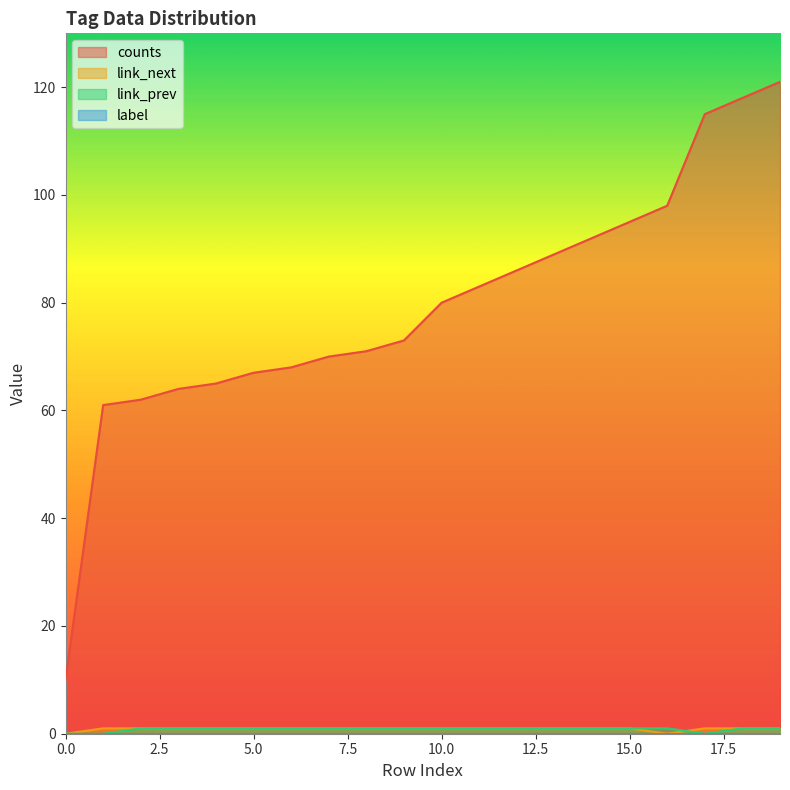

What is the difference between the highest and lowest values at 19?

120